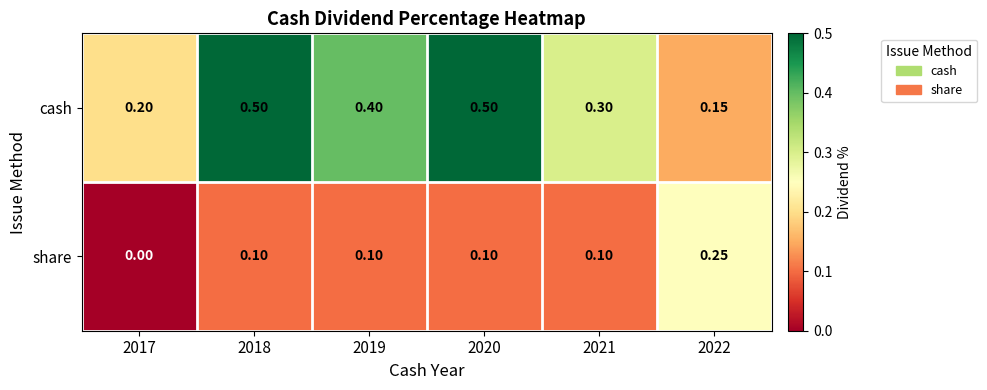

Which series changed the most between 2020 and 2022?

cash